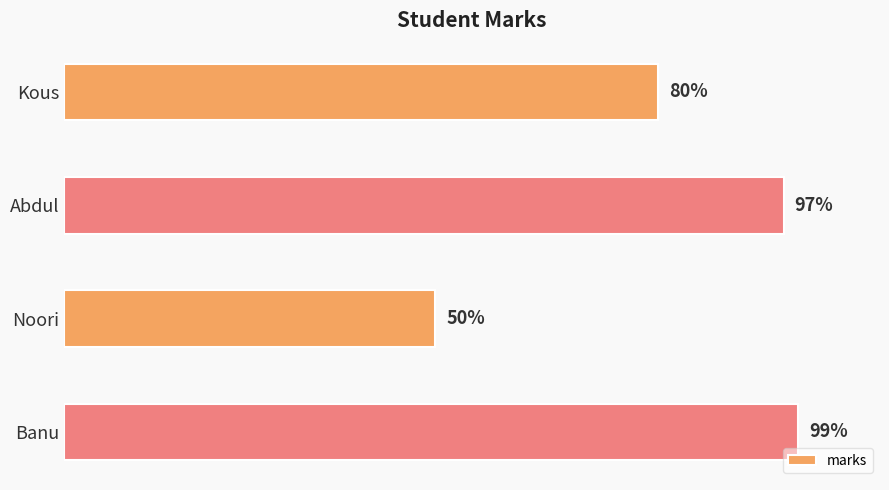

At which label is the value closest to 74?

Kous